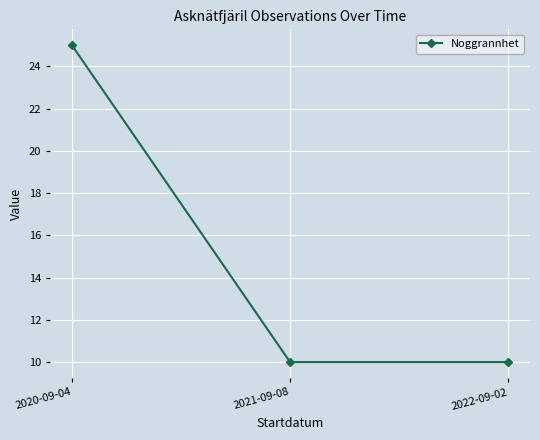

Which has a higher value, 2022-09-02 or 2020-09-04?

2020-09-04